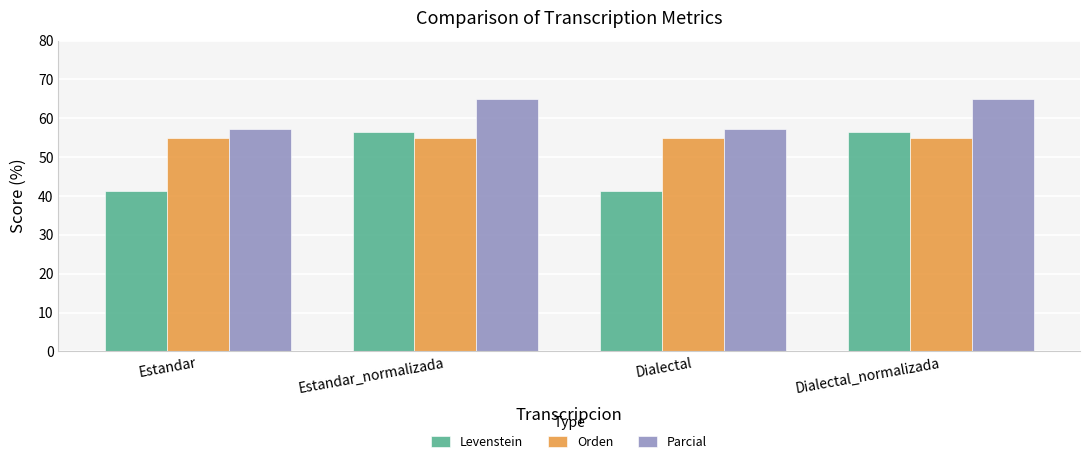

List the series in order of their overall mean, highest first.

Parcial, Orden, Levenstein